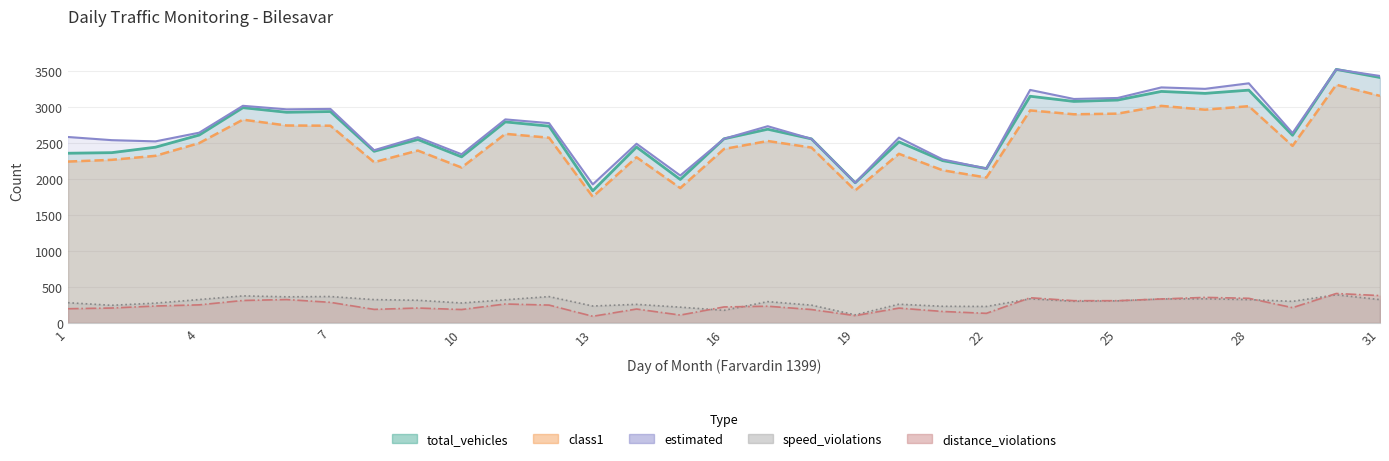

Which series has the largest total across all categories?

estimated